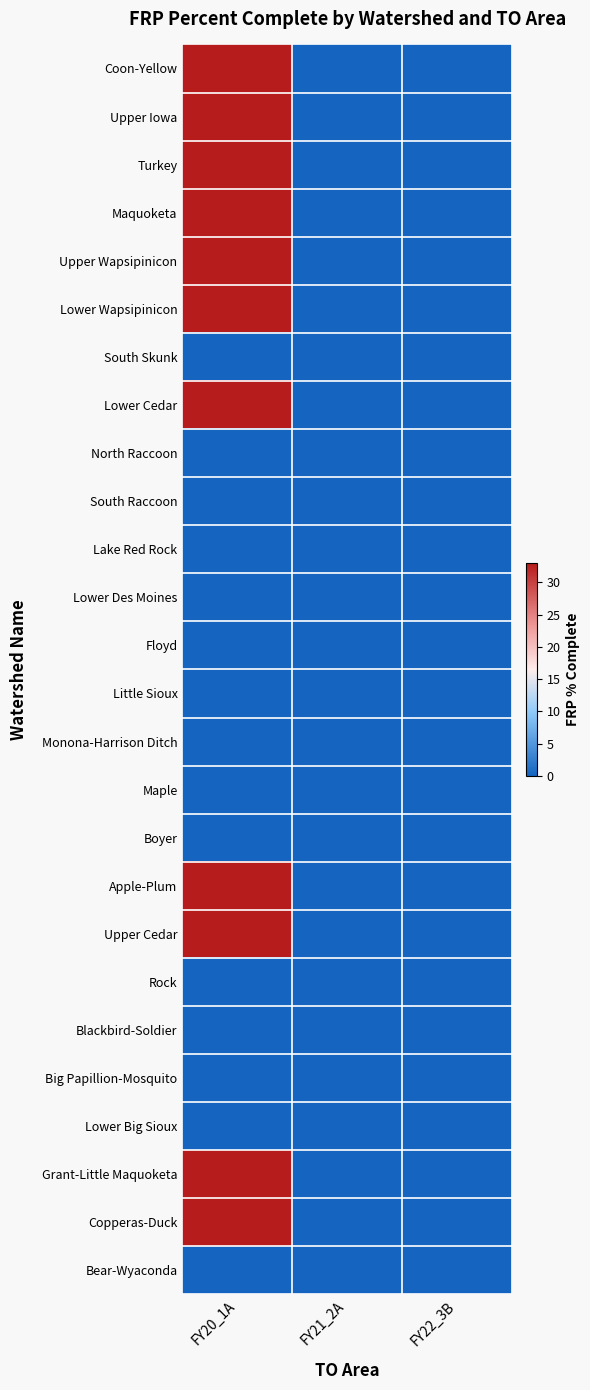

What is the total value across all series at FY20_1A?

363